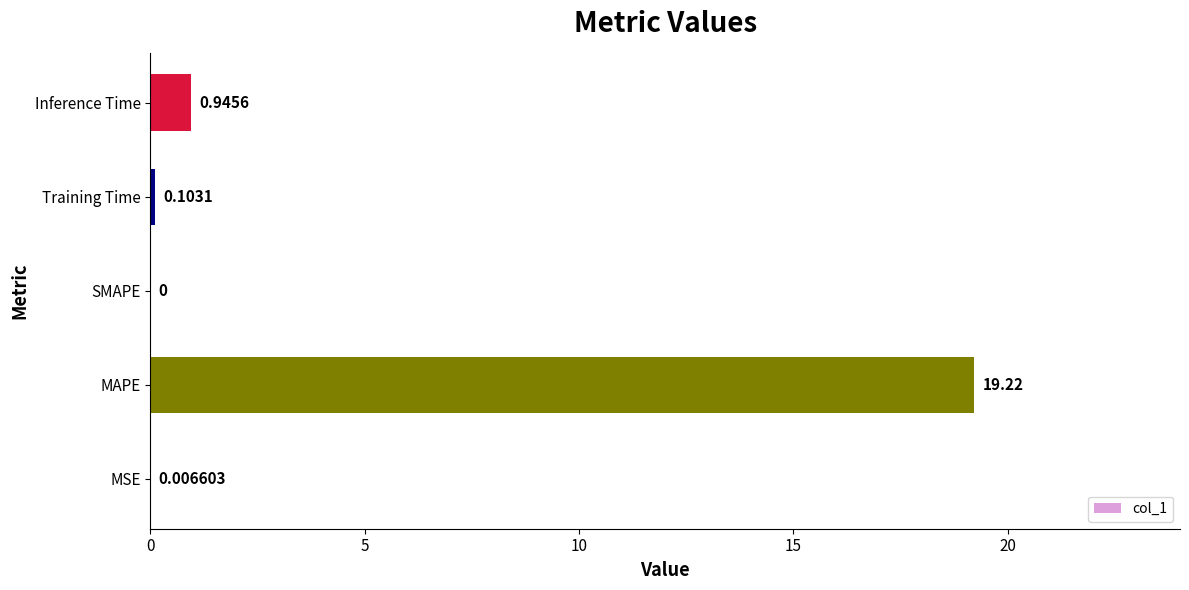

Are the bars horizontal?

Yes